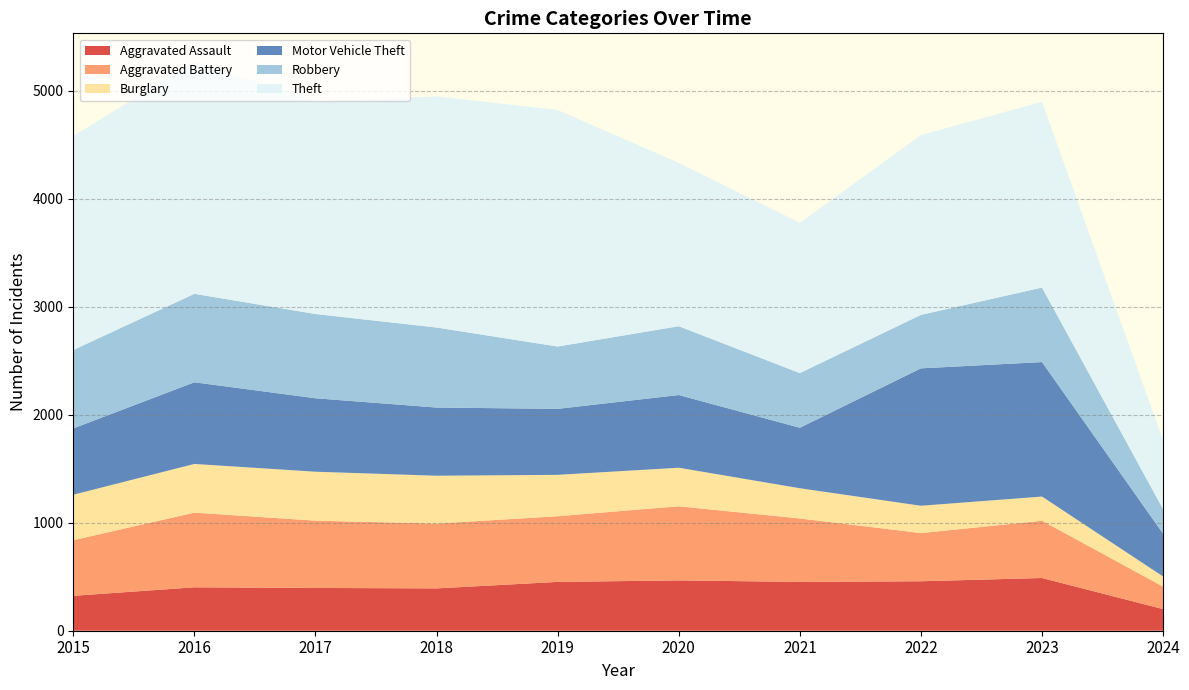

Reading right to left, extract all data points from this chart.

Aggravated Assault: 200	488	458	452	466	452	392	396	402	323
Aggravated Battery: 208	530	446	587	686	608	600	623	691	515
Burglary: 94	224	253	280	357	383	443	453	451	421
Motor Vehicle Theft: 396	1245	1272	560	673	611	631	680	756	614
Robbery: 227	690	495	506	637	577	741	780	819	726
Theft: 639	1720	1664	1392	1512	2190	2140	1968	2148	1981